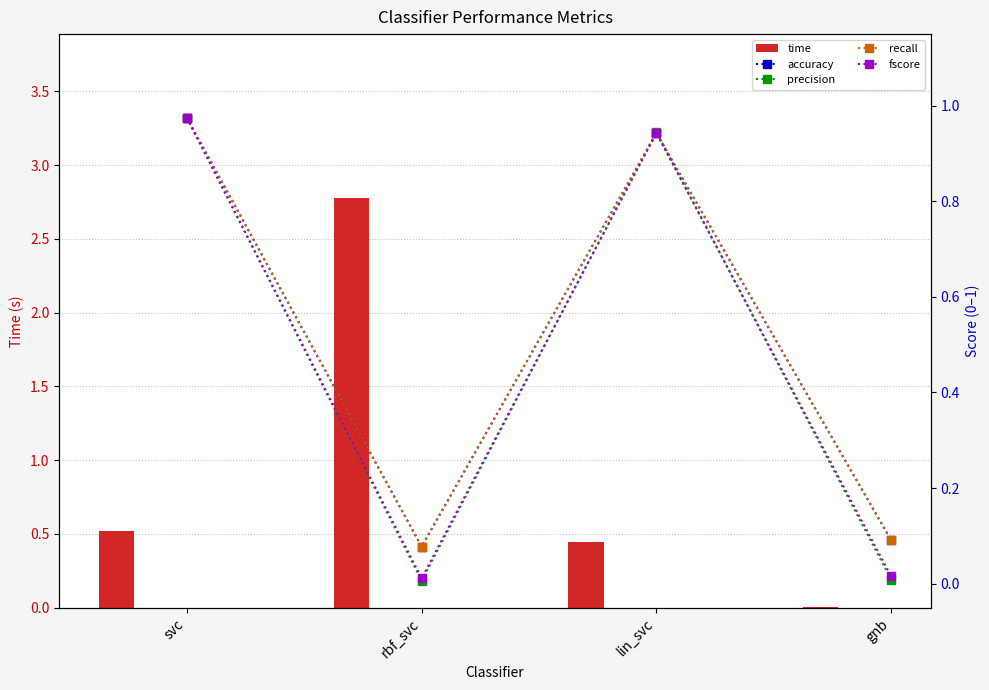

Are the bars grouped side by side (vs. stacked)?

Yes